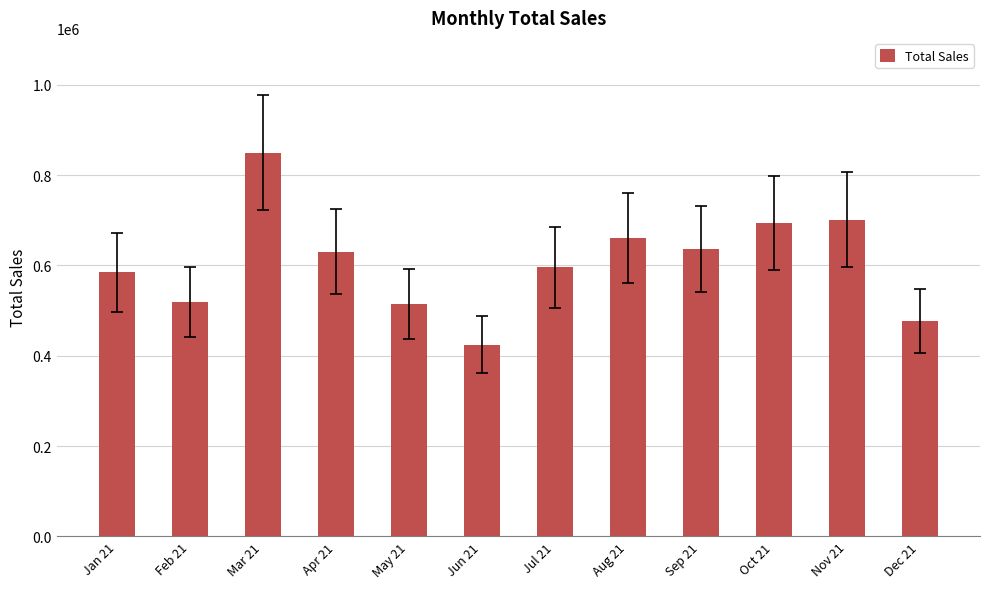

The chart shows a value of 693219.1 at Oct 21. True or false?

True